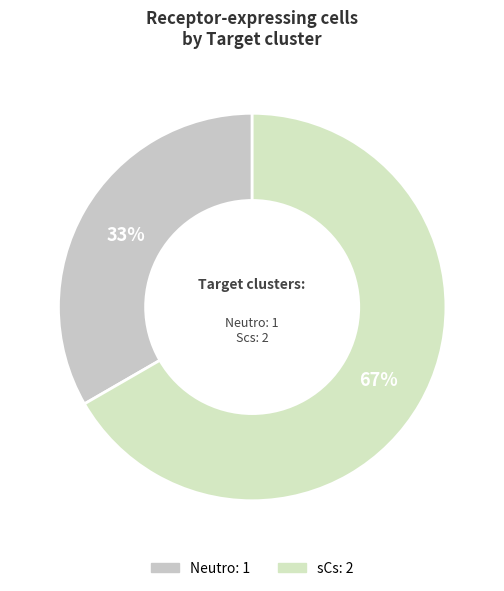

How many slices are in this pie chart?

2